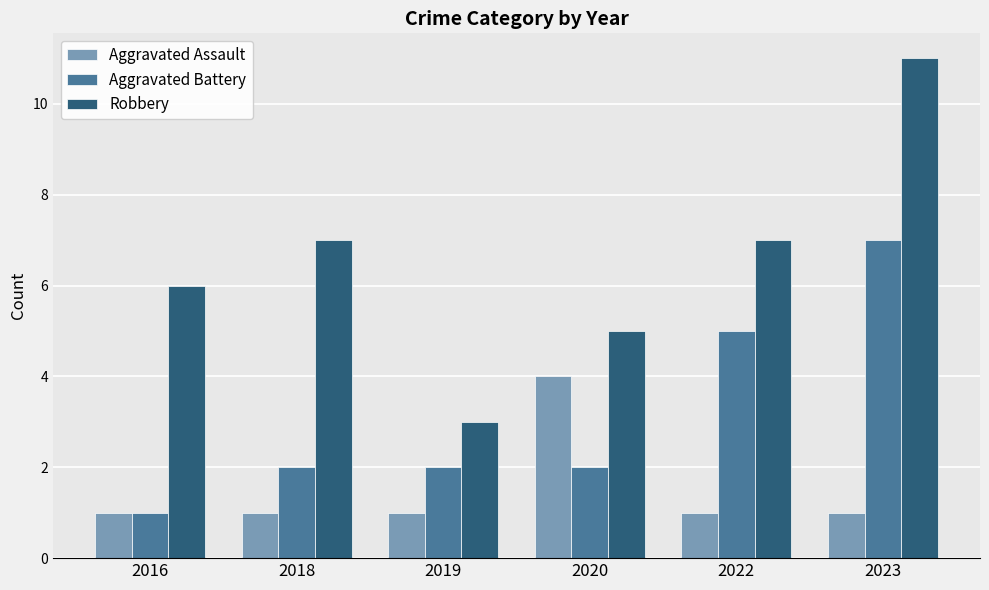

What is the minimum value for Aggravated Battery?

1